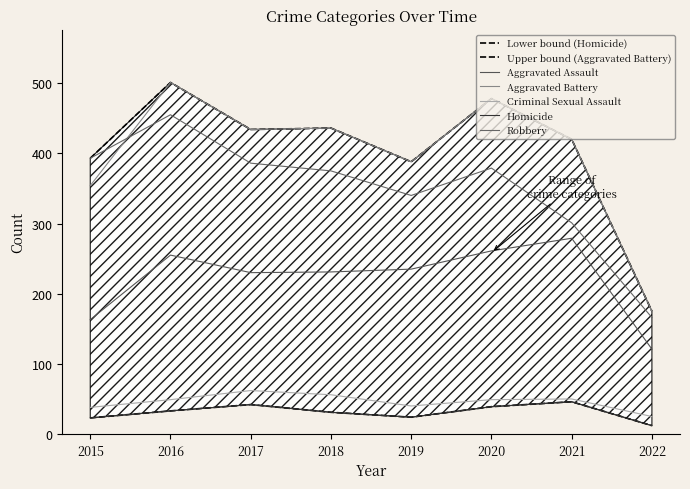

At which category does the chart reach its peak across all series?

2016